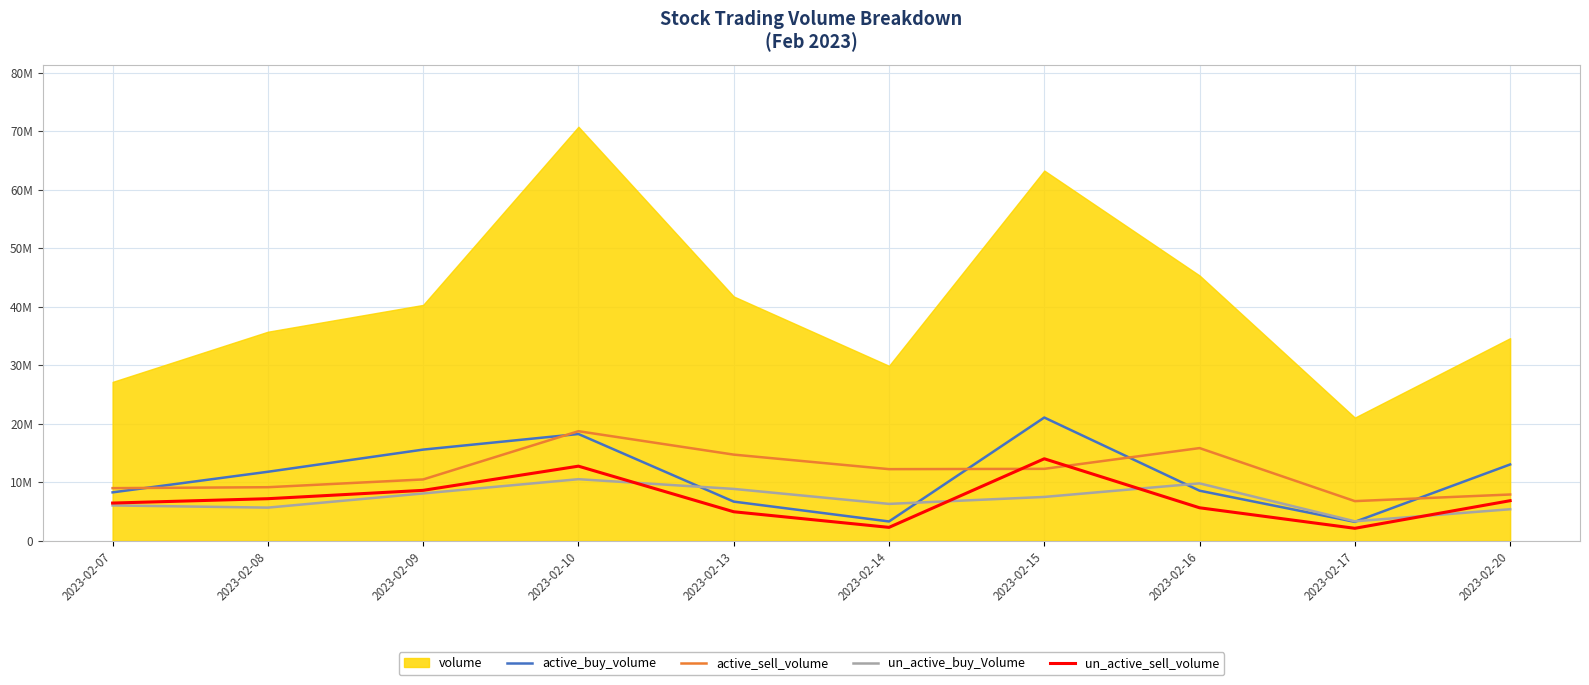

Where does the un_active_buy_Volume series first go above 7520849?

2023-02-09